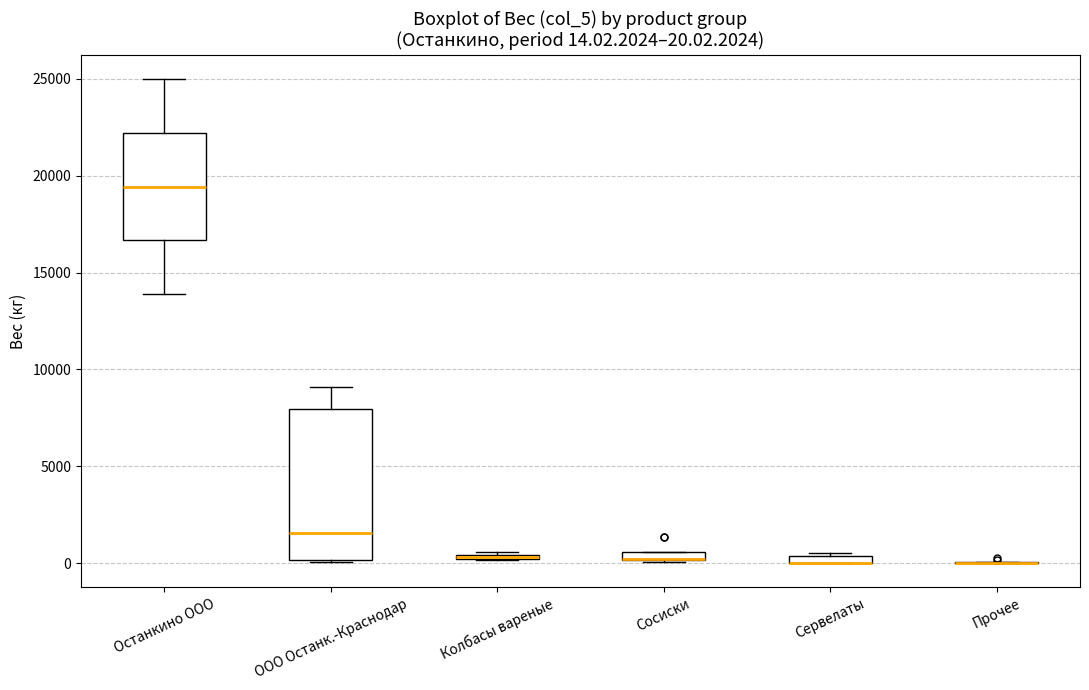

Comparing the boxes themselves (not the whiskers), which one is the tallest?

ООО Останк.-Краснодар